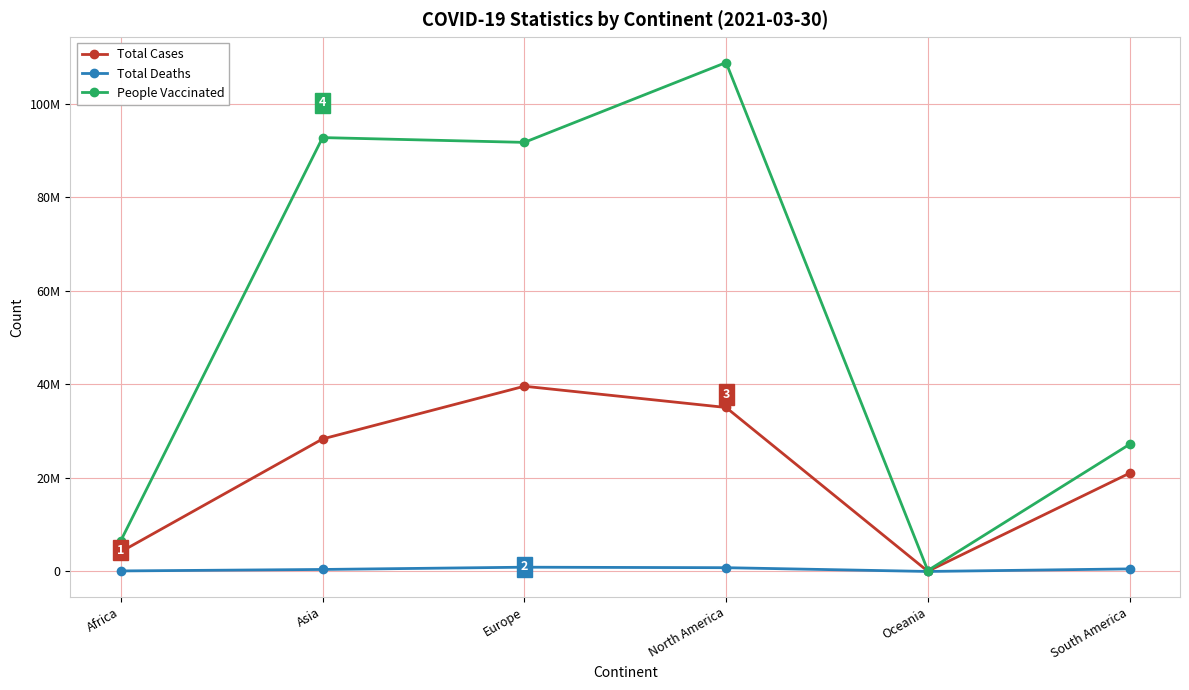

What is the approximate value of Total Deaths at Asia, to the nearest 10?

426630